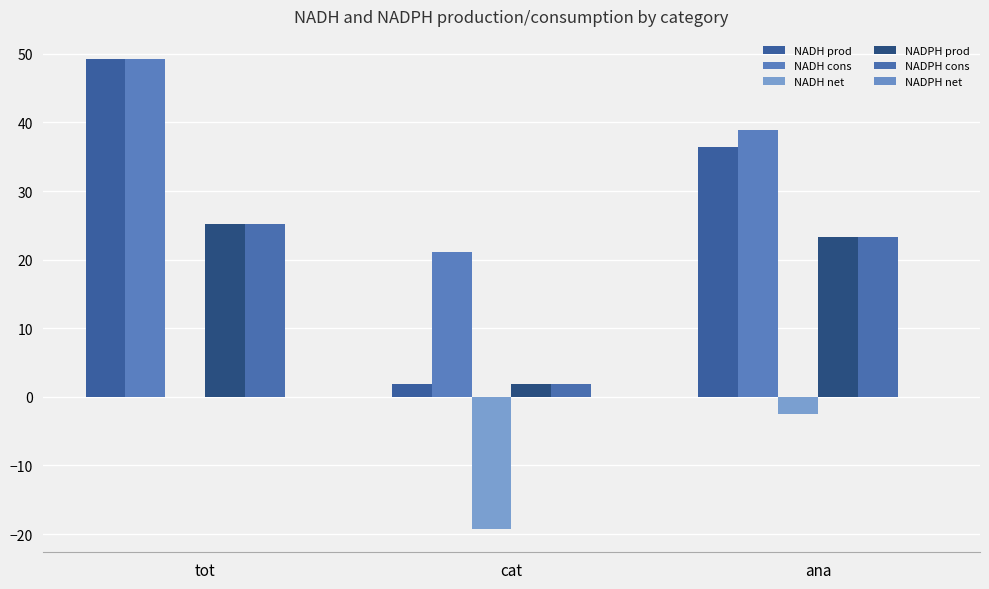

Which series has the widest spread of values?

NADH prod